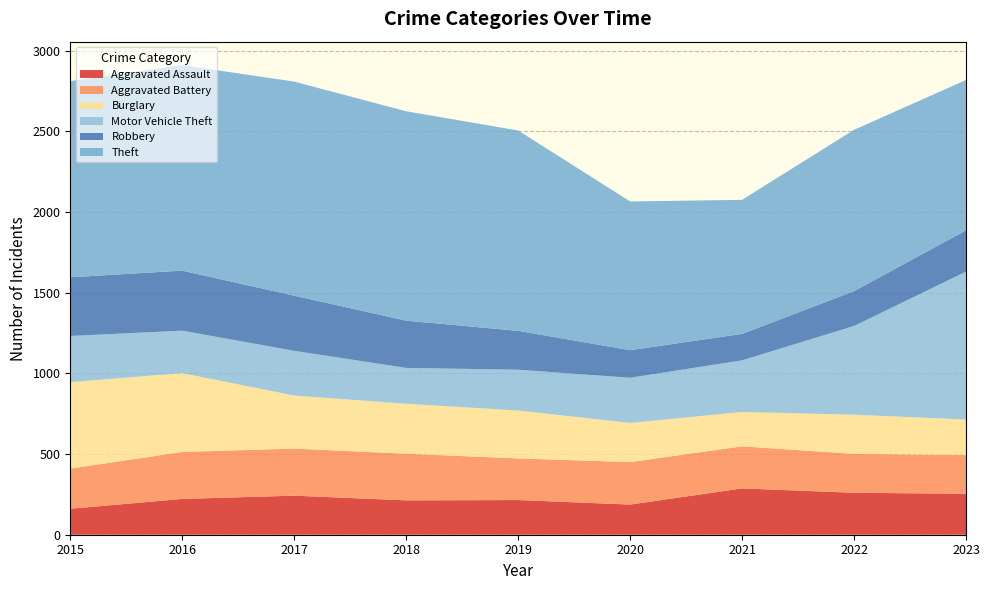

Reading left to right, what are all the values shown in this chart?

Aggravated Assault: 161	222	242	213	215	187	287	260	254
Aggravated Battery: 249	291	292	289	258	263	261	241	240
Burglary: 536	489	329	310	297	243	213	243	220
Motor Vehicle Theft: 286	263	277	222	253	280	320	550	917
Robbery: 364	372	342	293	241	171	164	216	256
Theft: 1216	1274	1327	1298	1242	922	831	1000	932